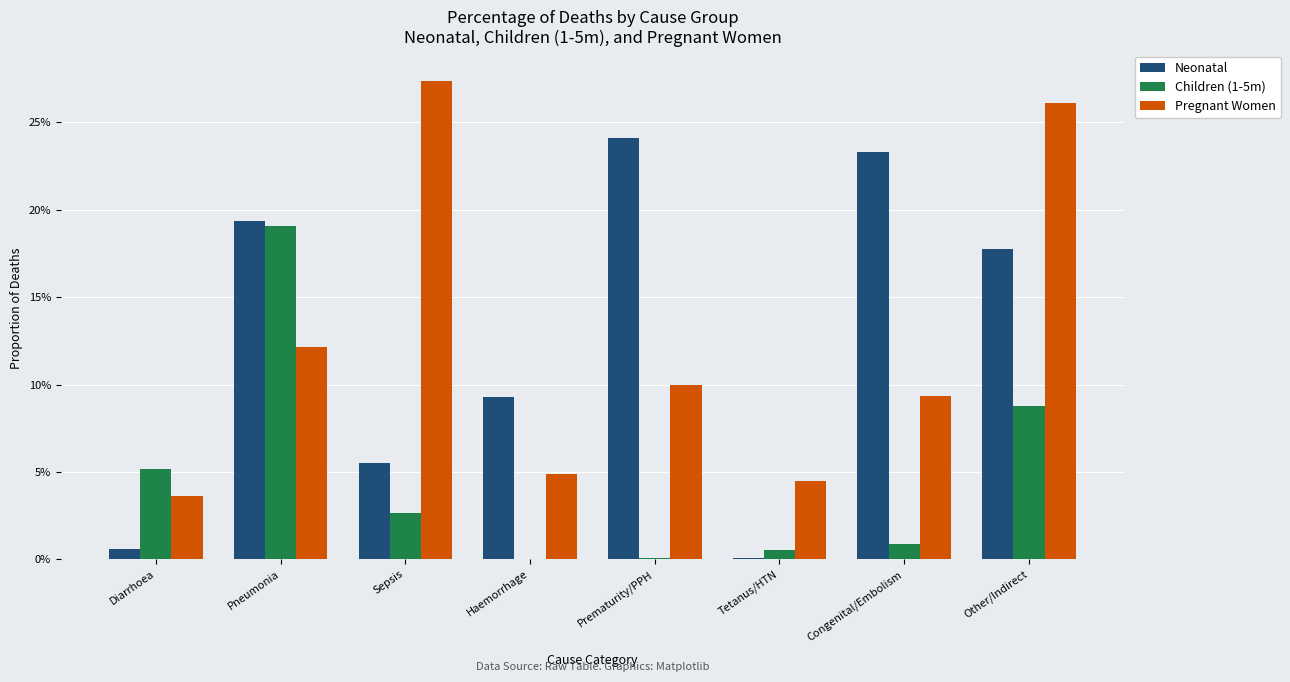

What is the spread (max minus min) of values at Other/Indirect?

0.2